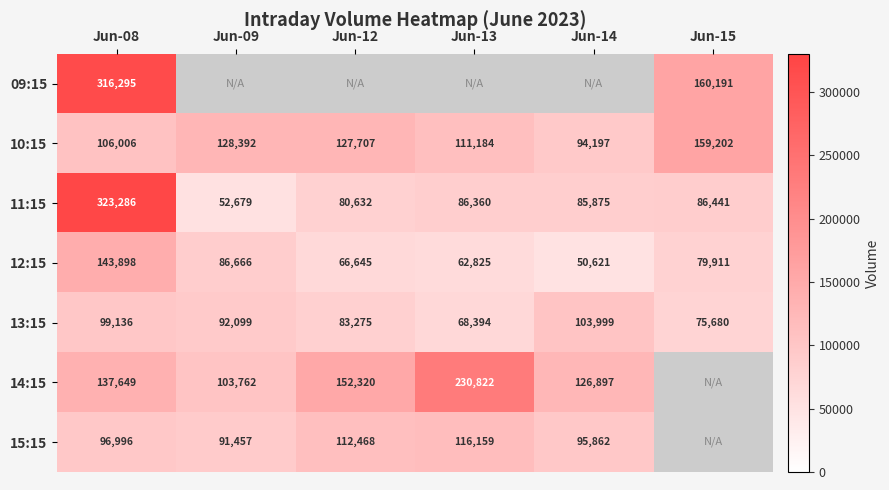

Read the 12:15 value at Jun-14, to the nearest 50.

50600